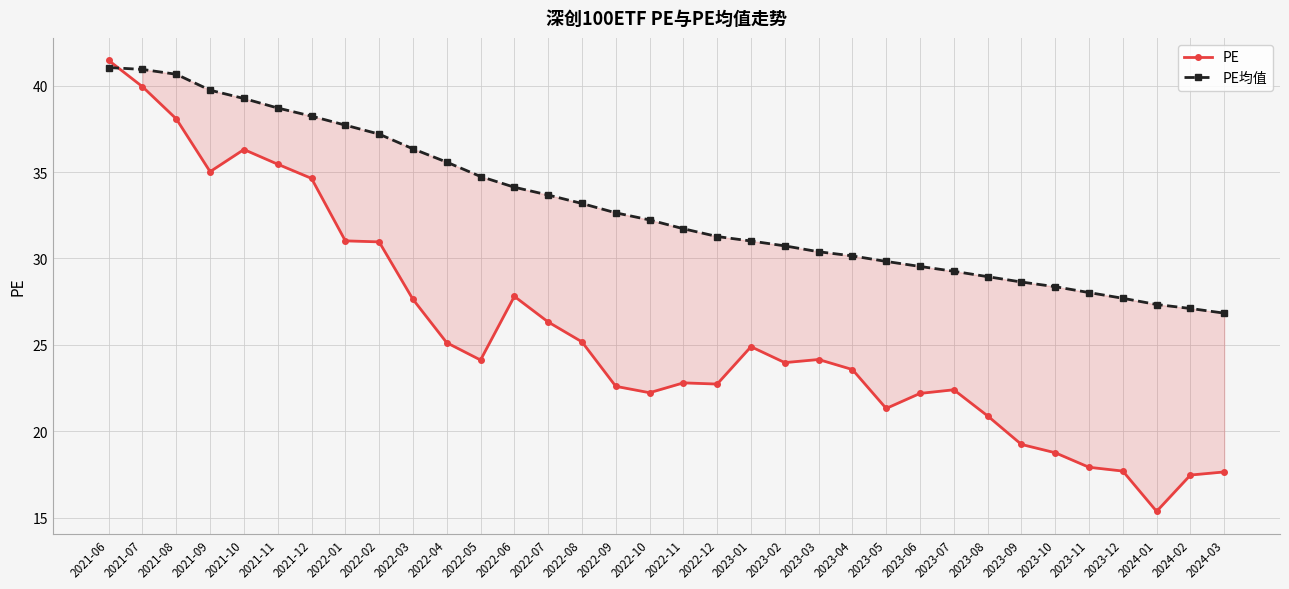

The value of PE均值 at 2022-02 is 11.5. True or false?

False